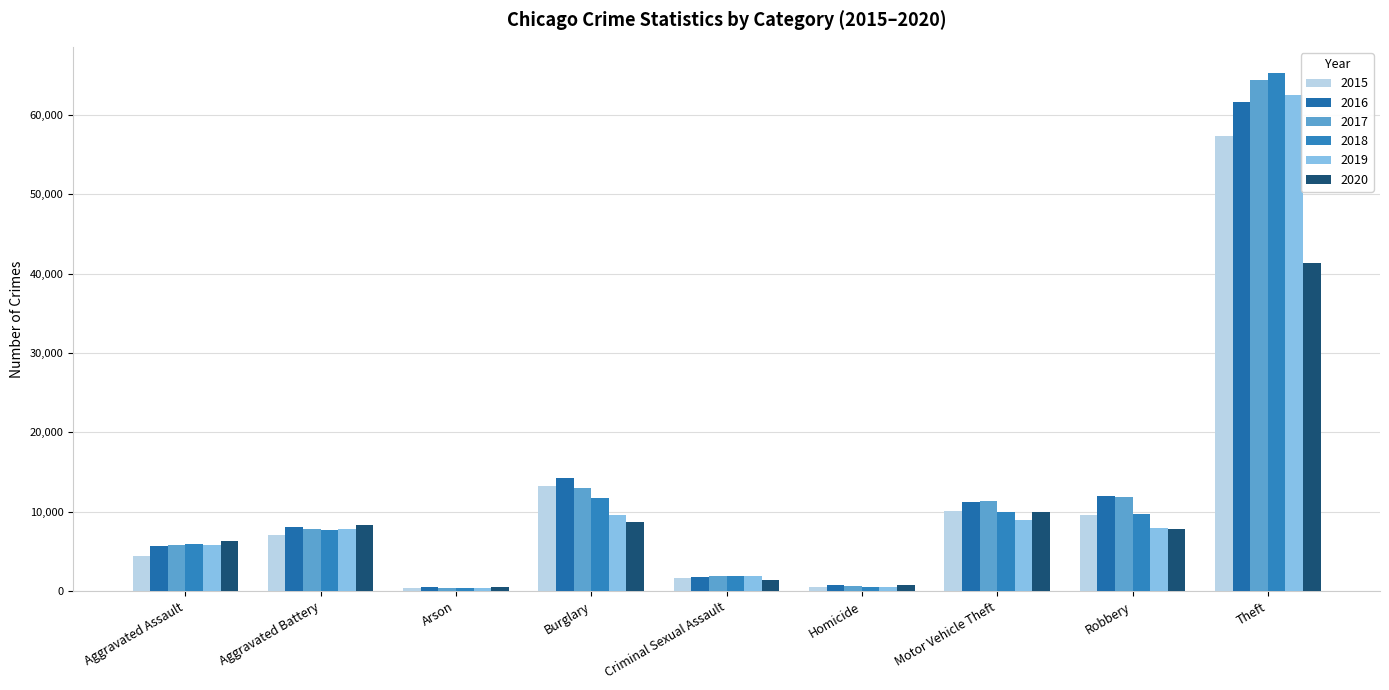

Which series has the largest range (max minus min)?

2018